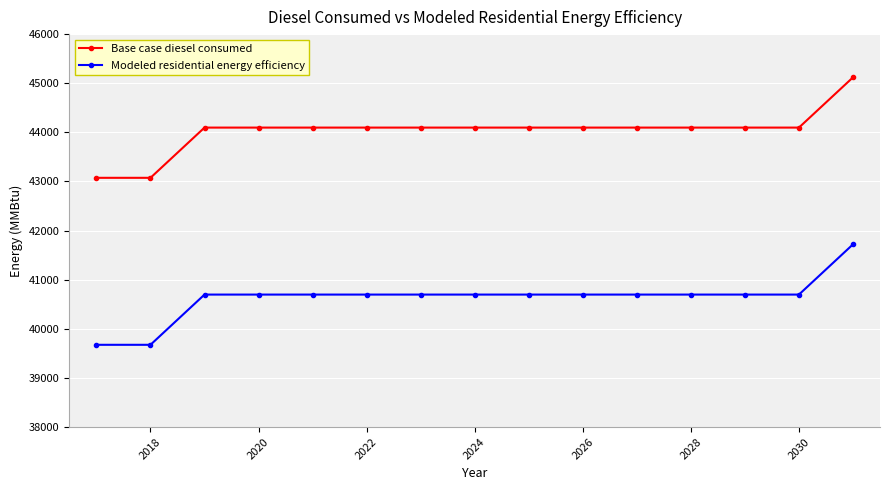

True or false: Modeled residential energy efficiency and Base case diesel consumed cross at least once.

False